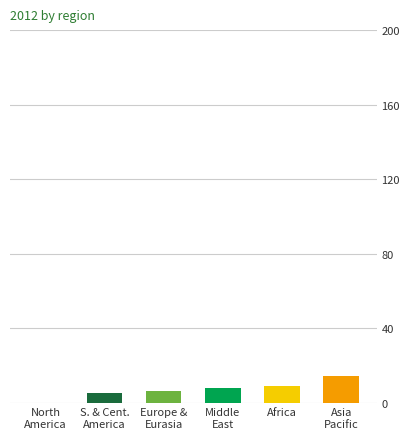

What is the sum of all values?

42